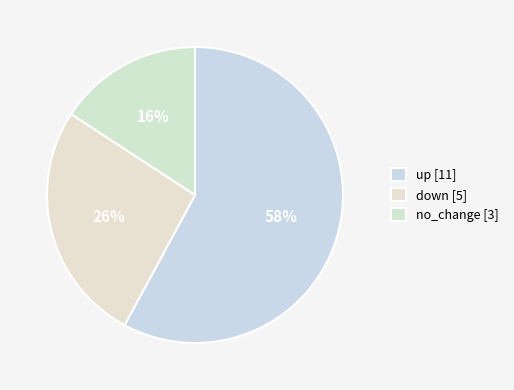

How many slices are in this pie chart?

3